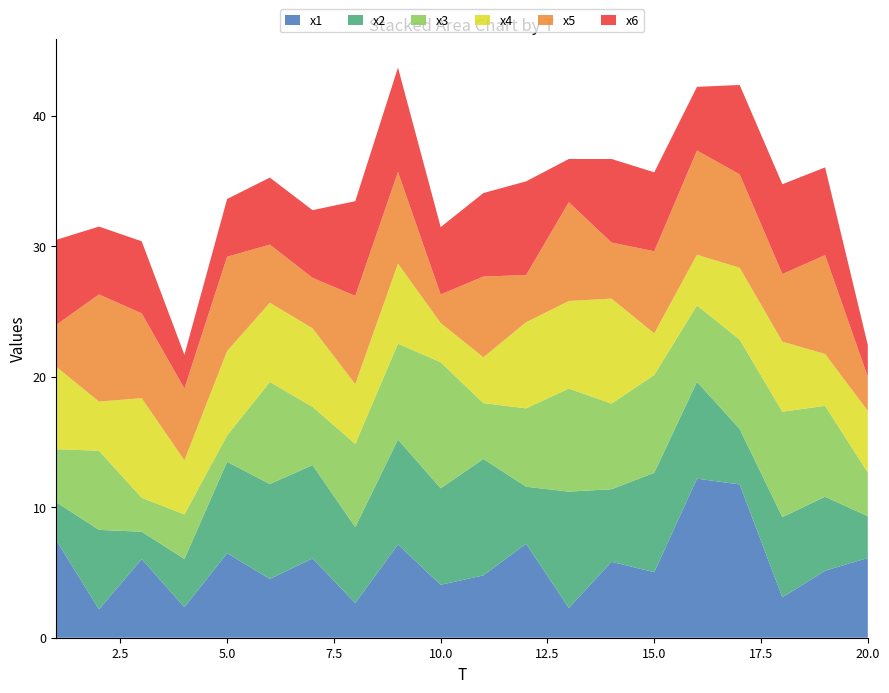

Reading right to left, extract all data points from this chart.

x1: 20=6.1	19=5.1	18=3.1	17=11.7	16=12.2	15=5.0	14=5.8	13=2.3	12=7.2	11=4.8	10=4.1	9=7.1	8=2.7	7=6.1	6=4.5	5=6.5	4=2.3	3=6.0	2=2.2	1=7.5
x2: 20=3.2	19=5.7	18=6.1	17=4.3	16=7.4	15=7.6	14=5.6	13=8.9	12=4.4	11=8.9	10=7.4	9=8.0	8=5.8	7=7.2	6=7.3	5=7.0	4=3.7	3=2.1	2=6.1	1=2.9
x3: 20=3.3	19=7.0	18=8.1	17=6.8	16=5.9	15=7.5	14=6.6	13=7.9	12=6.0	11=4.3	10=9.7	9=7.3	8=6.4	7=4.5	6=7.8	5=2.0	4=3.4	3=2.6	2=6.1	1=4.1
x4: 20=4.7	19=4.0	18=5.4	17=5.5	16=3.9	15=3.2	14=8.0	13=6.7	12=6.6	11=3.5	10=3.0	9=6.1	8=4.6	7=6.0	6=6.1	5=6.5	4=4.1	3=7.6	2=3.8	1=6.3
x5: 20=2.6	19=7.6	18=5.2	17=7.2	16=8.0	15=6.3	14=4.3	13=7.6	12=3.6	11=6.2	10=2.2	9=7.0	8=6.8	7=3.9	6=4.5	5=7.2	4=5.5	3=6.5	2=8.2	1=3.2
x6: 20=2.4	19=6.7	18=6.9	17=6.8	16=4.9	15=6.0	14=6.4	13=3.3	12=7.2	11=6.4	10=5.2	9=8.0	8=7.3	7=5.2	6=5.1	5=4.4	4=2.6	3=5.5	2=5.2	1=6.5